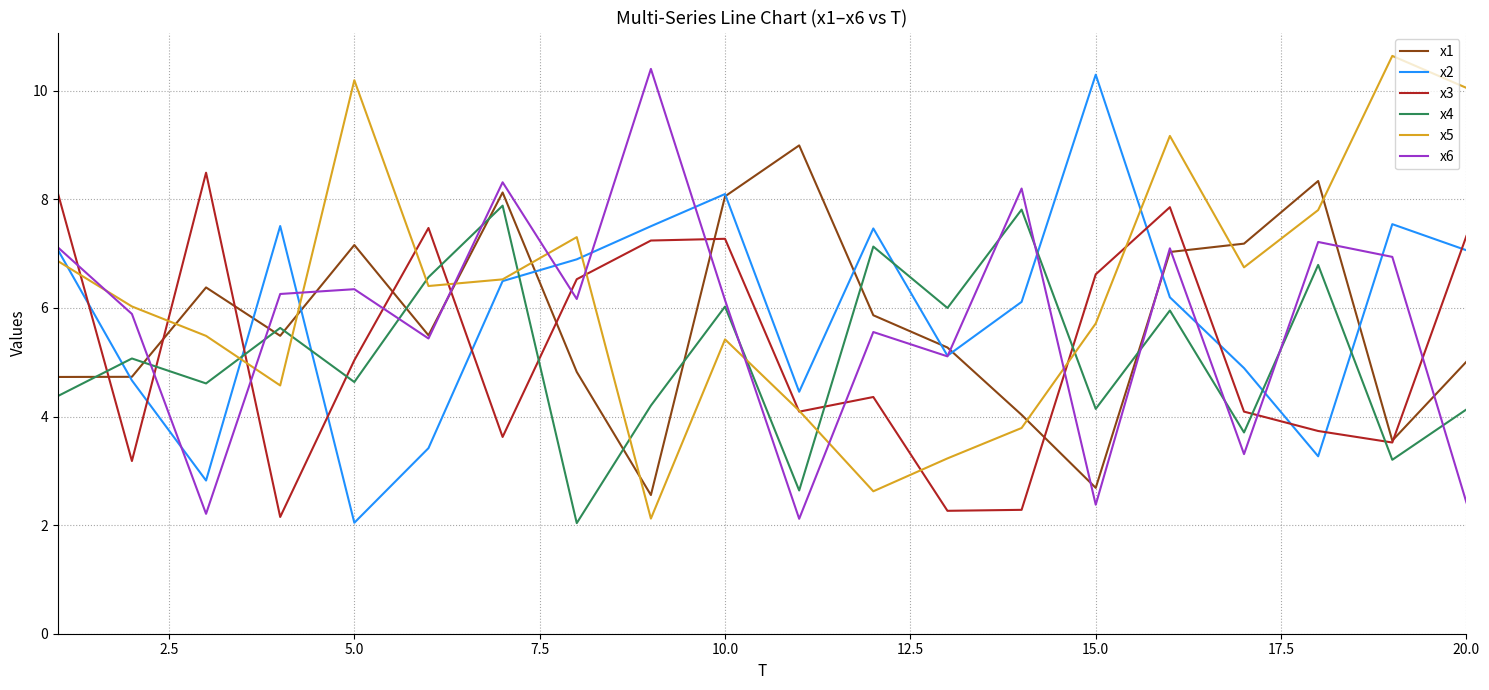

What is the minimum value for x6?

2.1